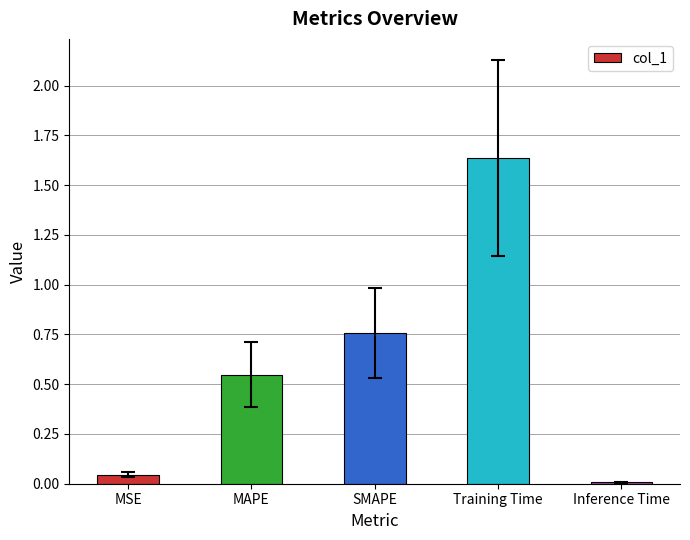

True or false: the data shows 0.3 at MAPE.

False